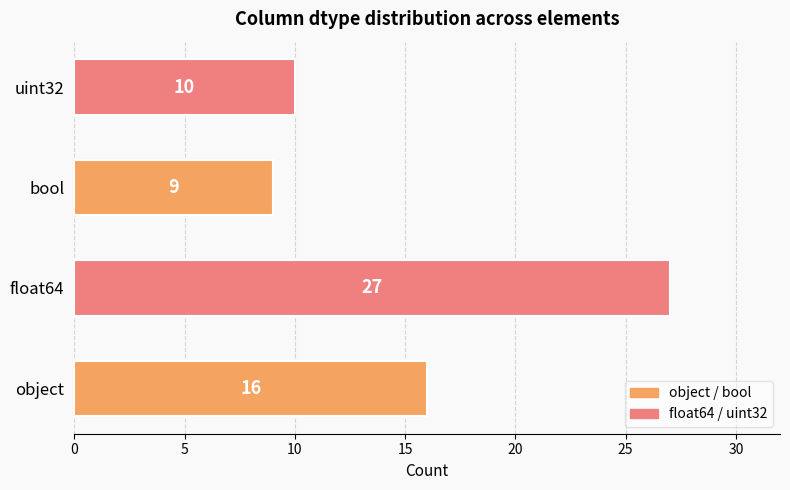

The chart shows a value of 10 at uint32. True or false?

True